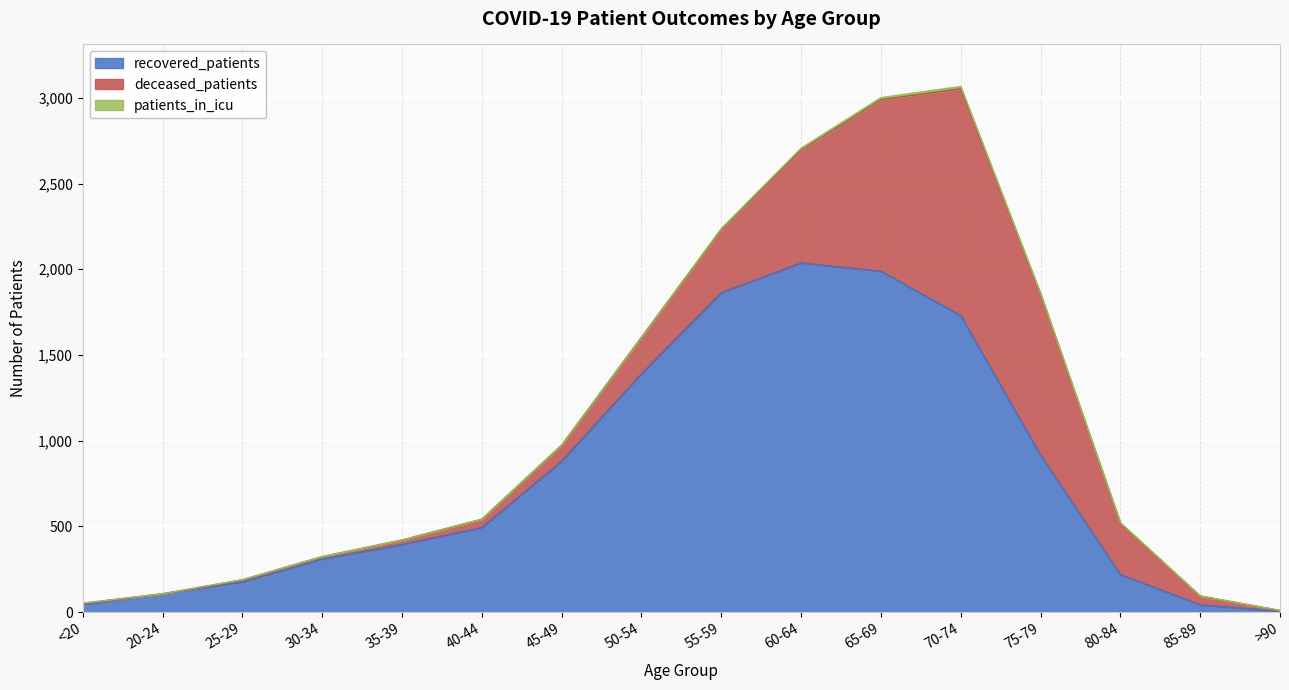

What position from the left is 75-79?

13